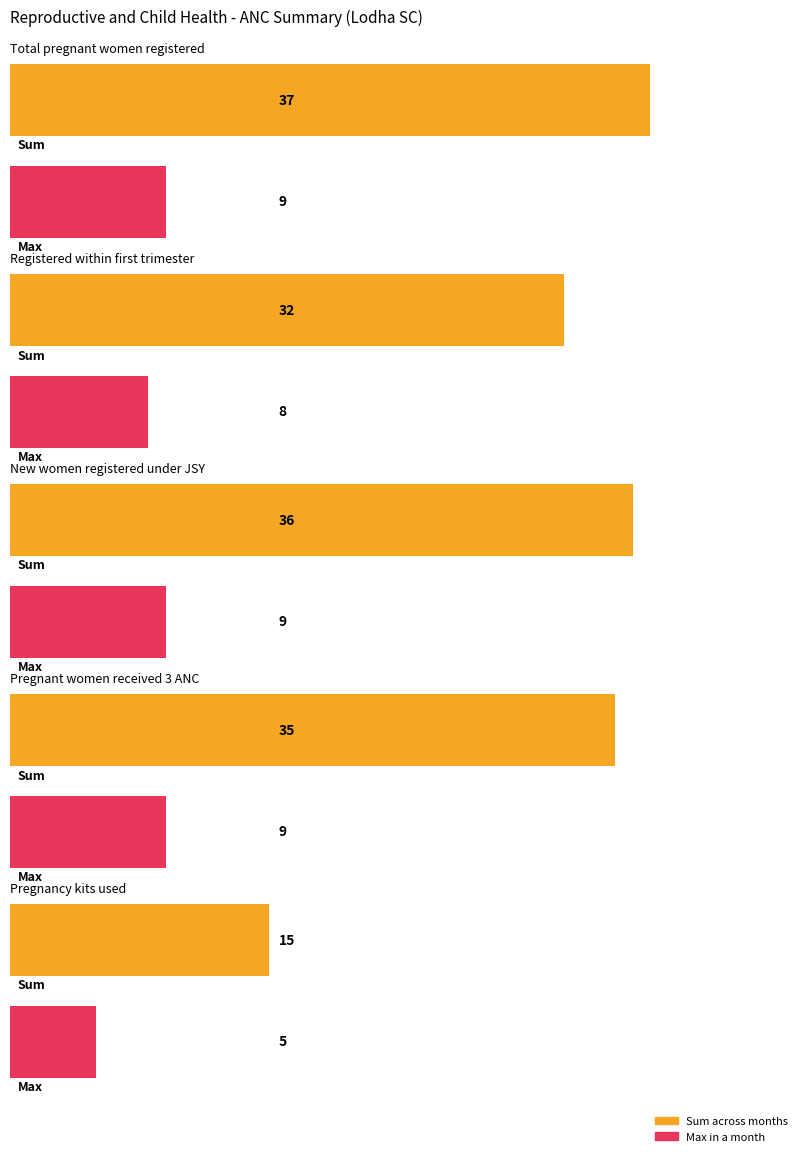

What is the sum of all Pregnant women received 3 ANC values?

35